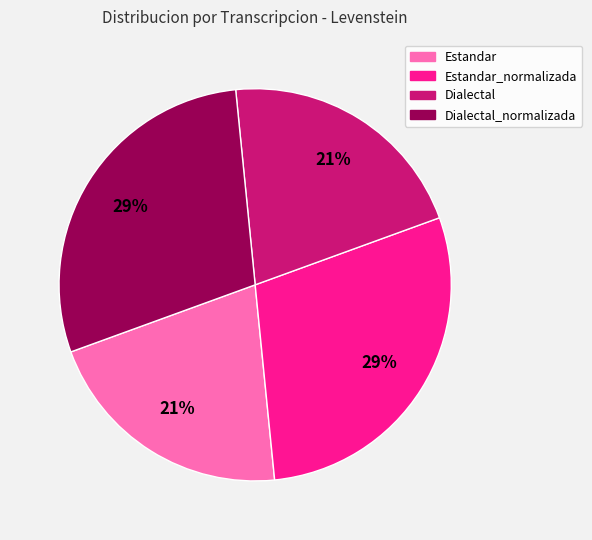

To the nearest percent, what is the combined percentage of Dialectal and Estandar?

42%